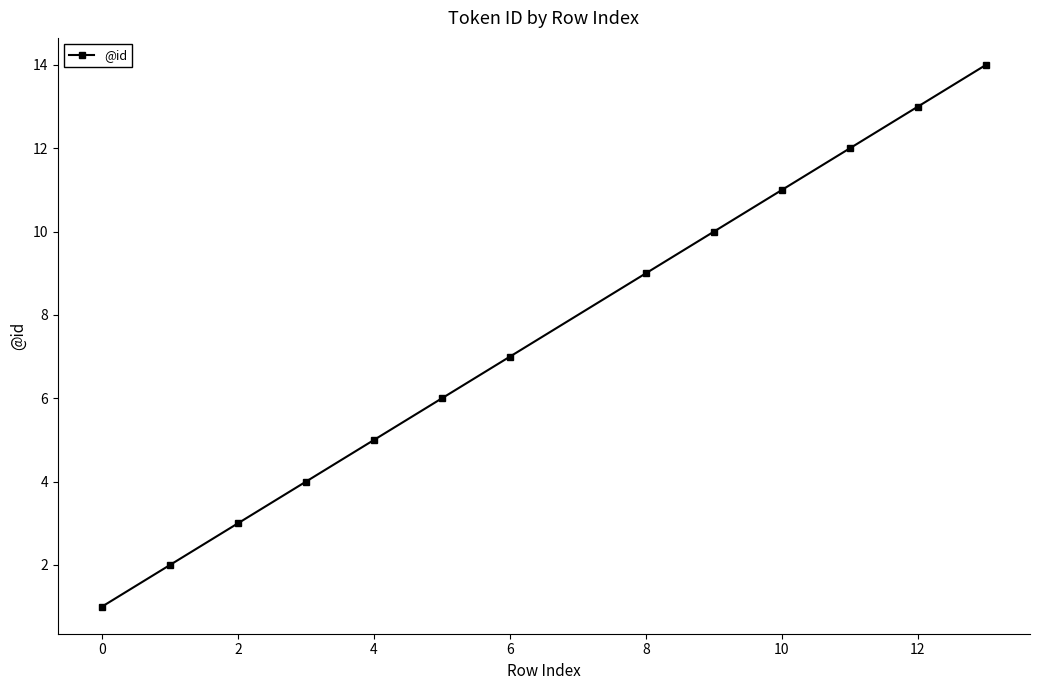

Reading left to right, extract all data points from this chart.

1	2	3	4	5	6	7	9	10	11	12	13	14